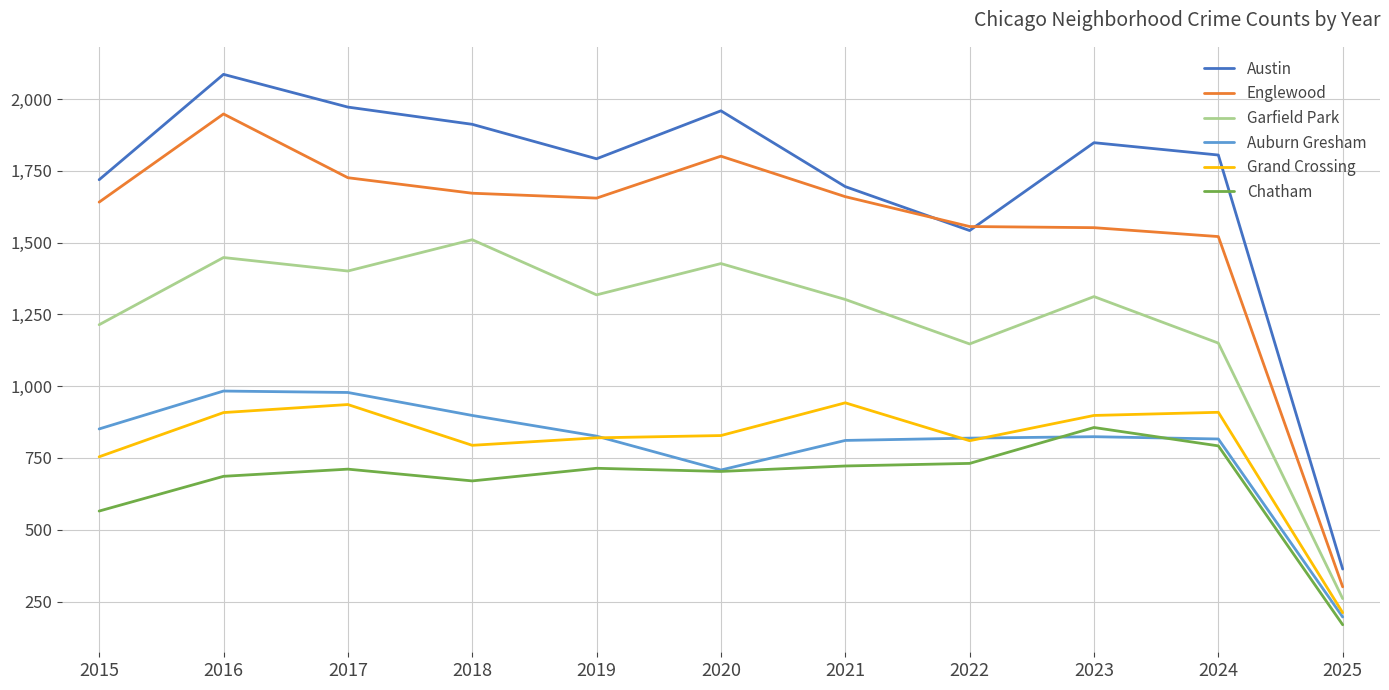

What is the total value across all series at 2024?

6993